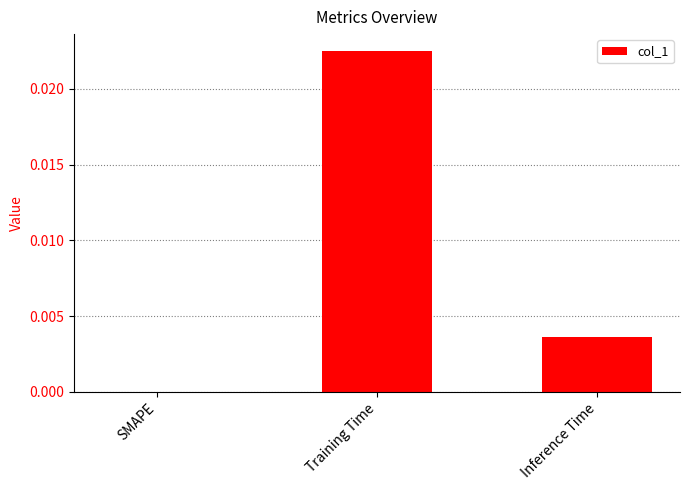

The value at Inference Time is 0.0. True or false?

True